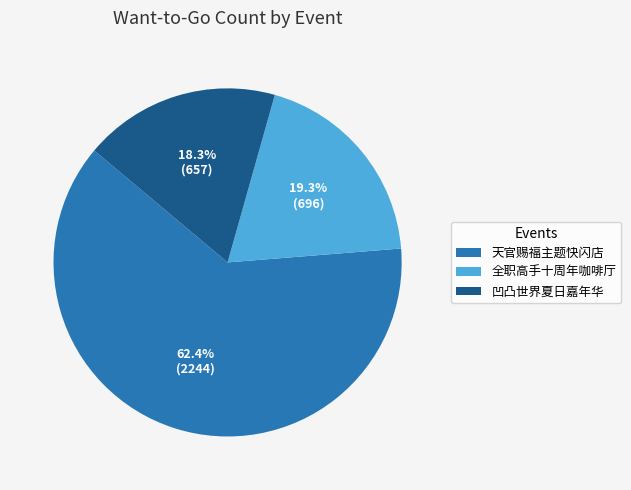

Does any single category account for the majority?

Yes